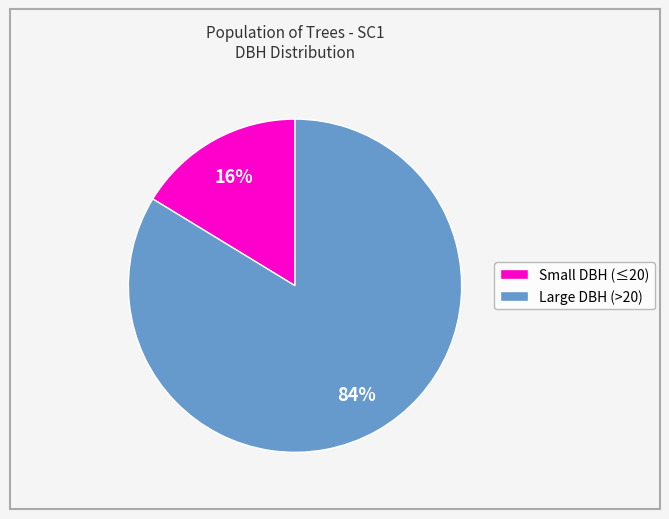

To the nearest percent, what is the average slice percentage?

50%